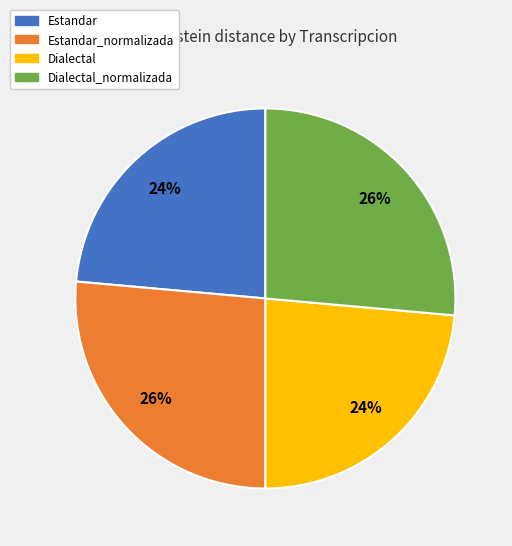

To the nearest percent, what is the average slice percentage?

25%